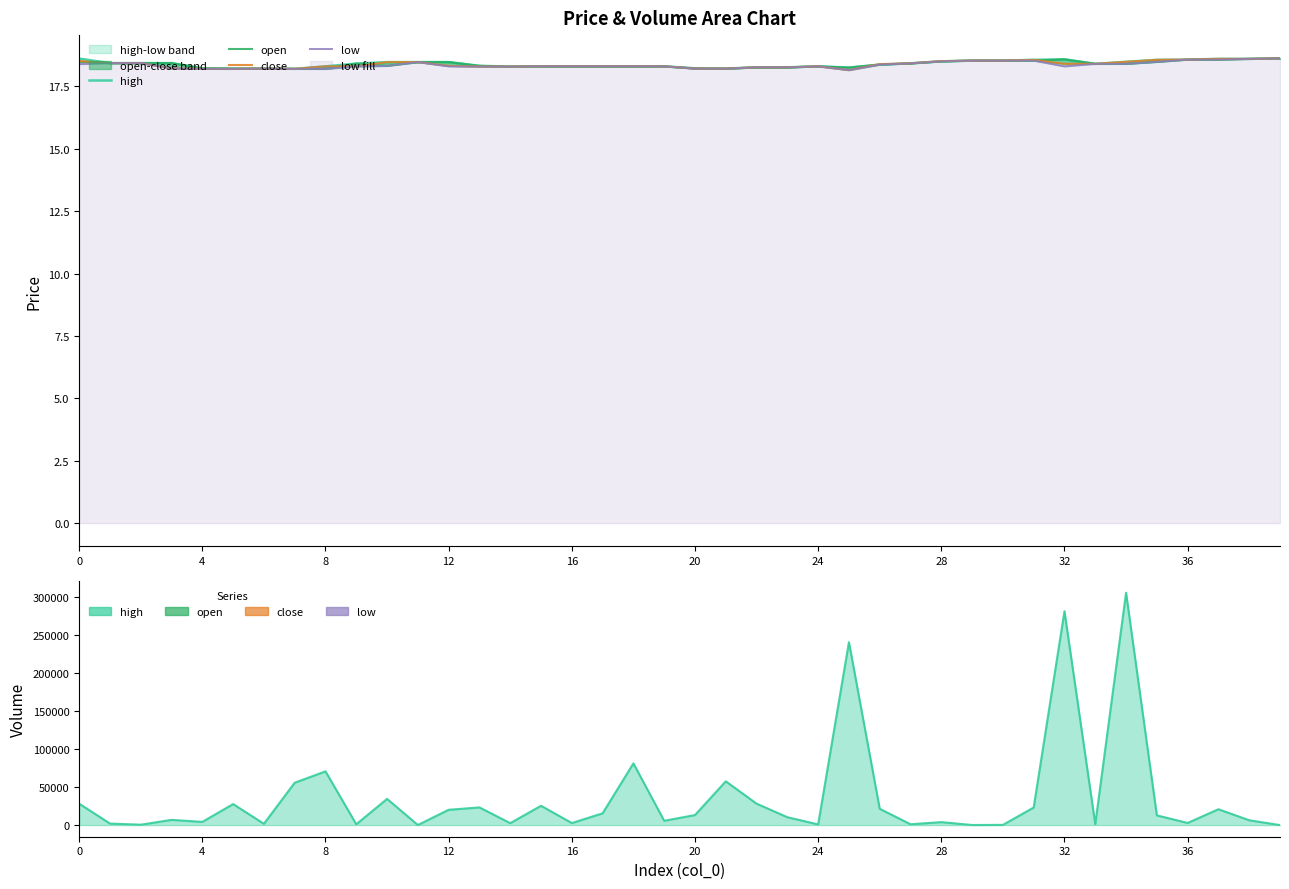

How many close values are between 18 and 19?

40